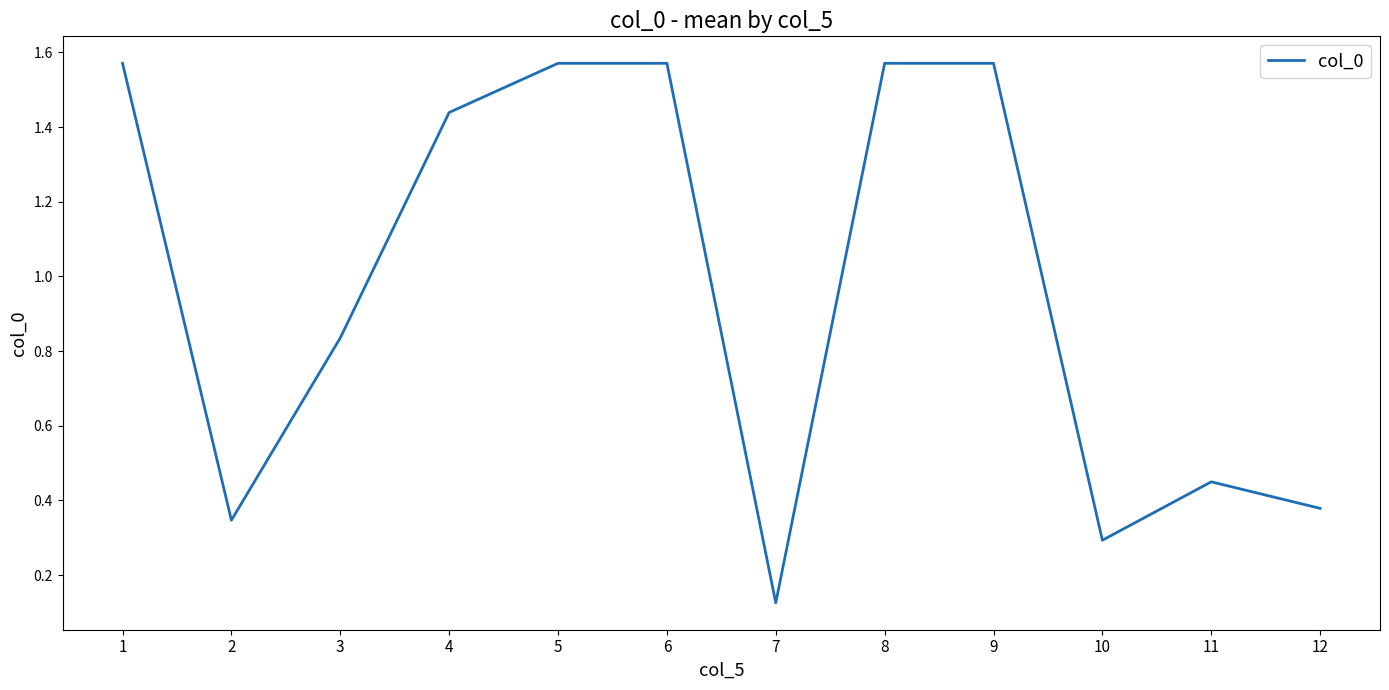

The chart shows a value of 0.1 at 2. True or false?

False